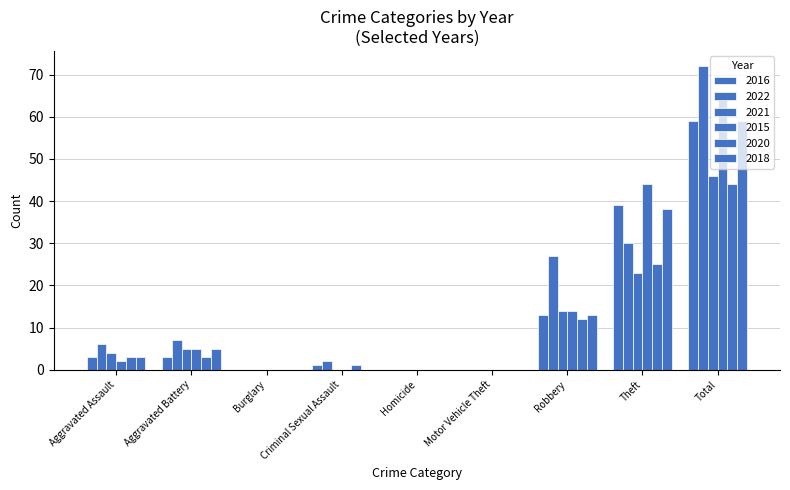

Count the number of data series in this chart.

6